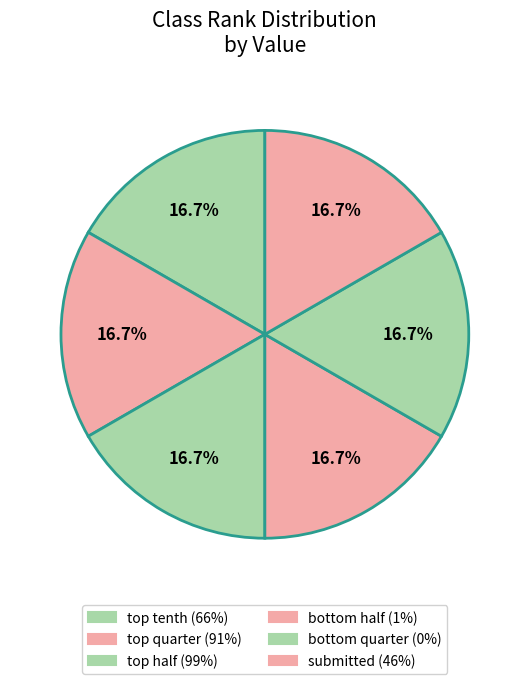

Count the number of slices in the pie.

6